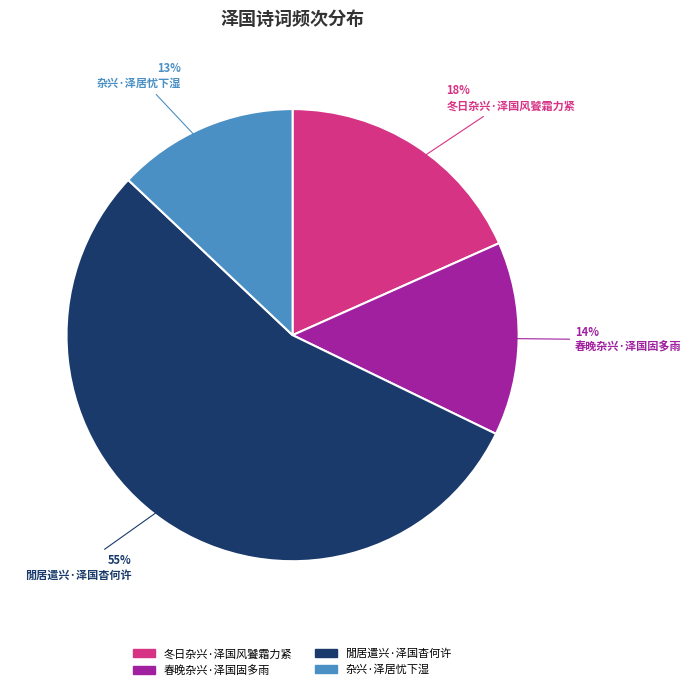

To the nearest percent, what is the average slice percentage?

25%